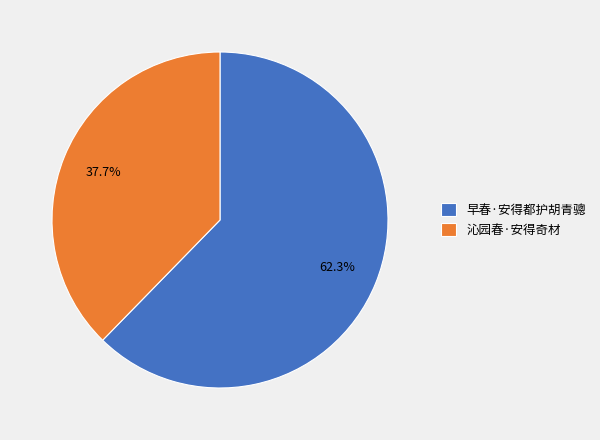

To the nearest percent, what portion does 早春·安得都护胡青骢 represent?

62%